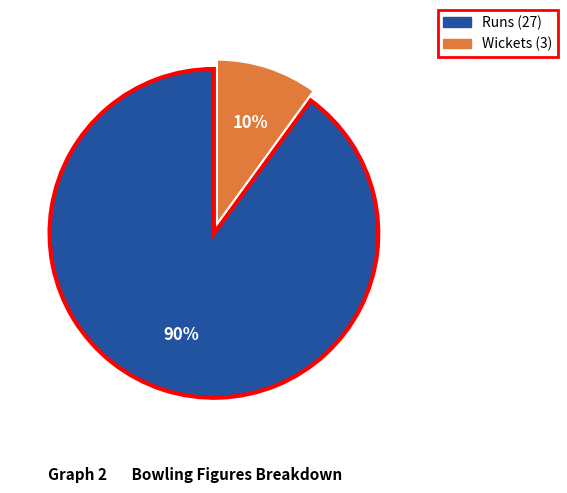

Which slice is the largest?

Runs (27)